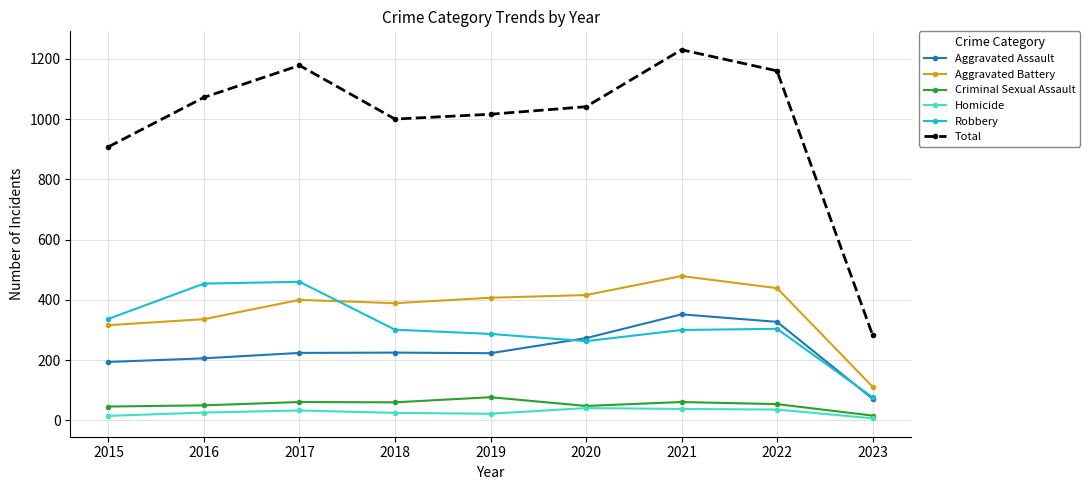

Which series changed the most between 2016 and 2017?

Total